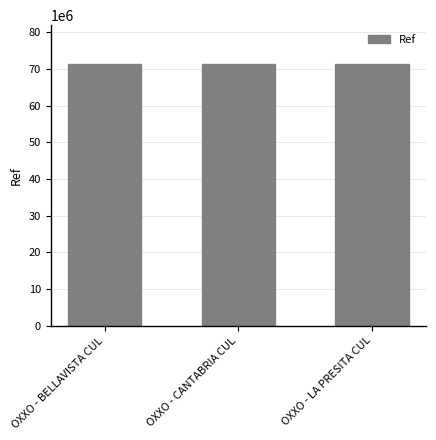

What is the difference between the second highest and minimum values?

1083